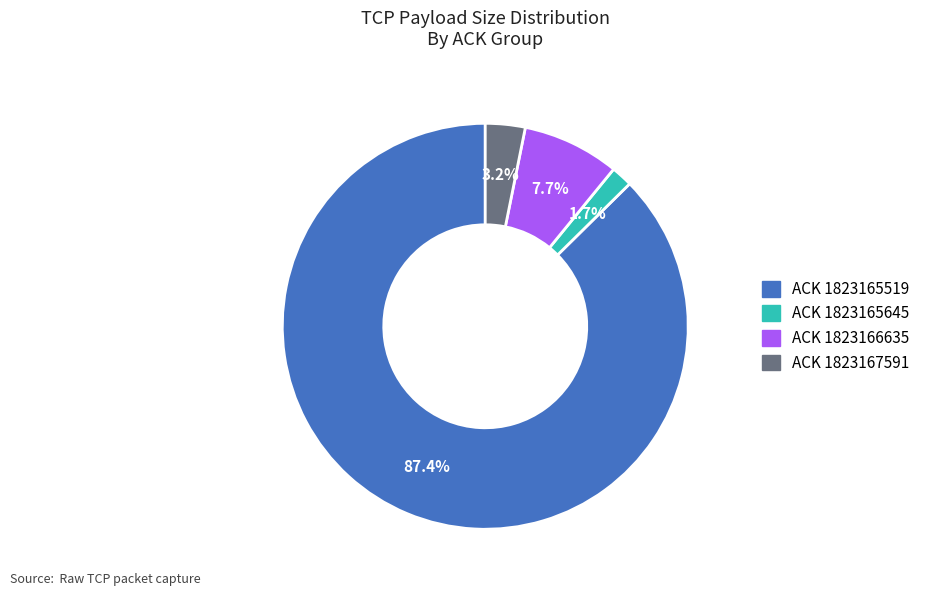

To the nearest percent, what is the difference between the largest and smallest slice percentages?

86%